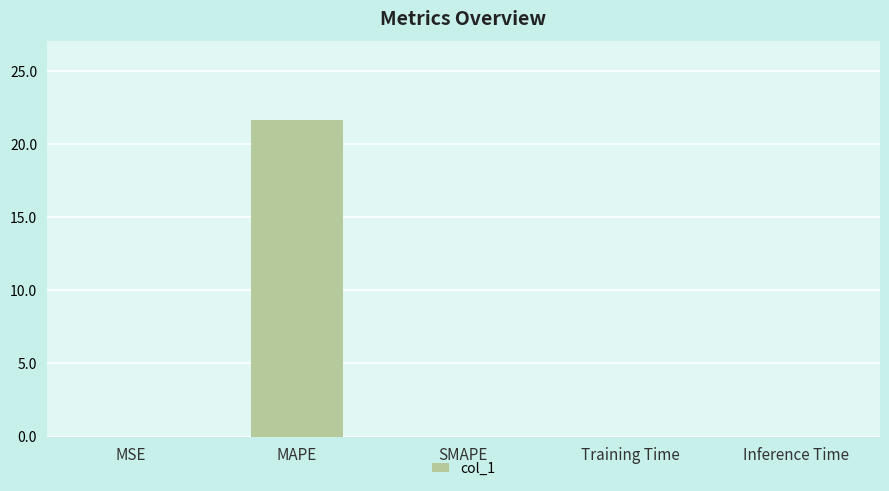

Which category has the highest value across all series?

MAPE